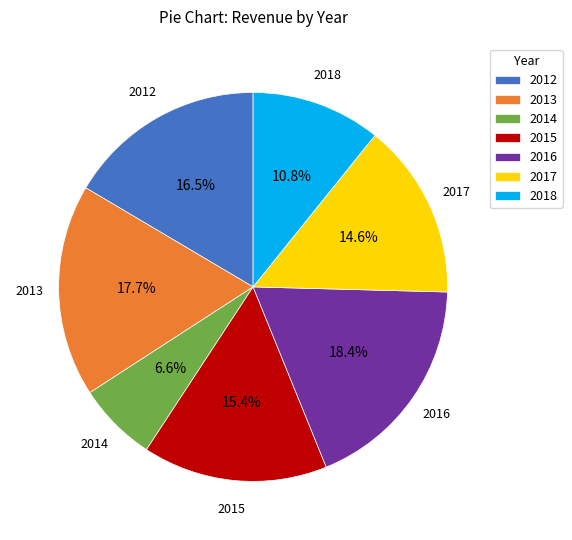

How much of the chart is everything except 2015?

84.6%